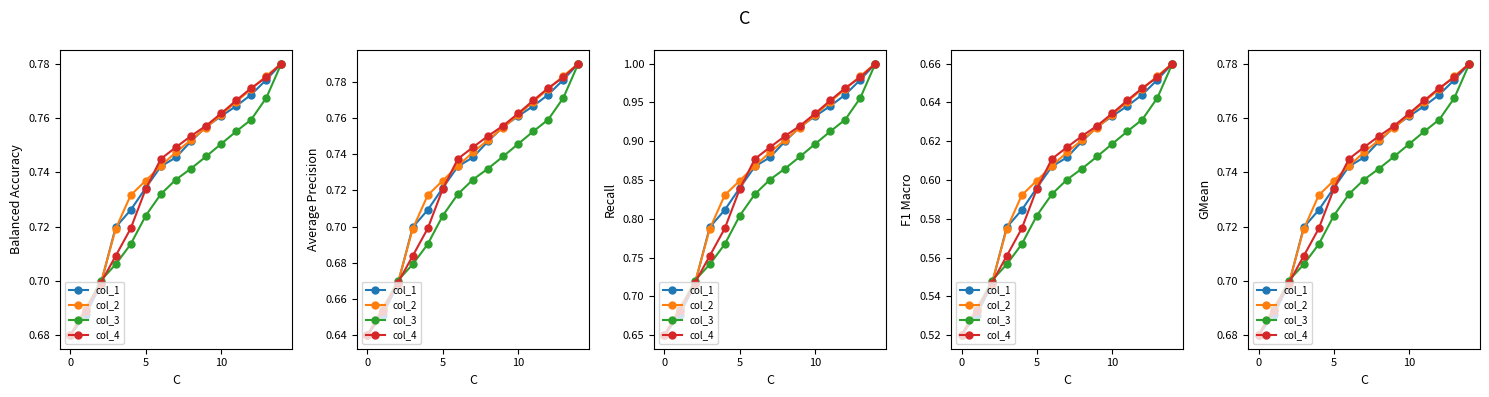

At how many categories does at least one series exceed 0?

15